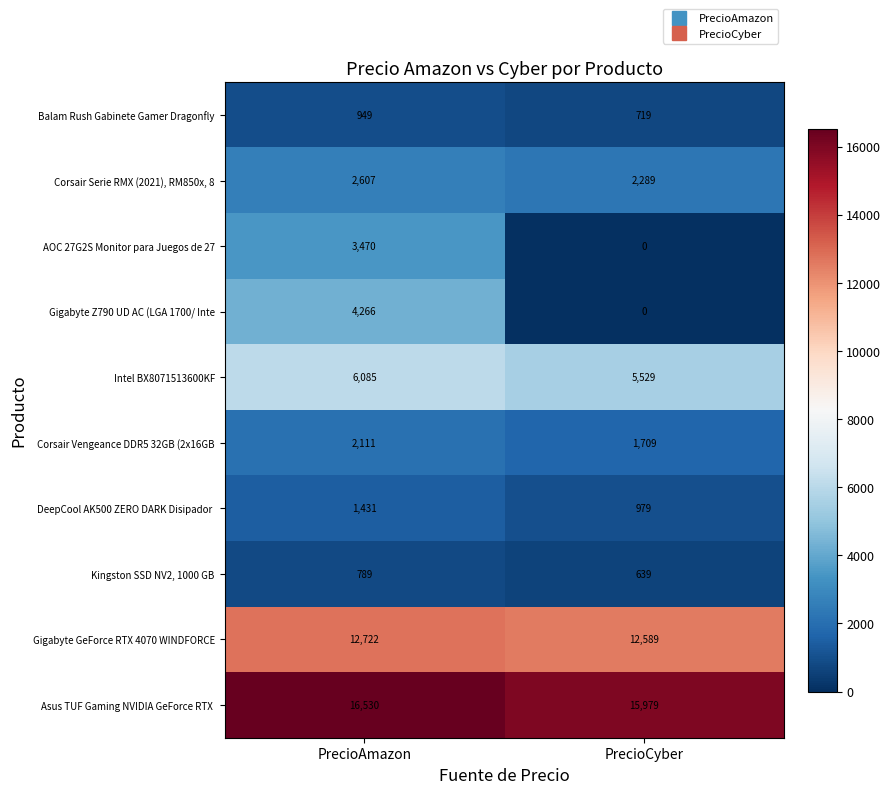

Which label corresponds to the largest value in the chart?

PrecioAmazon